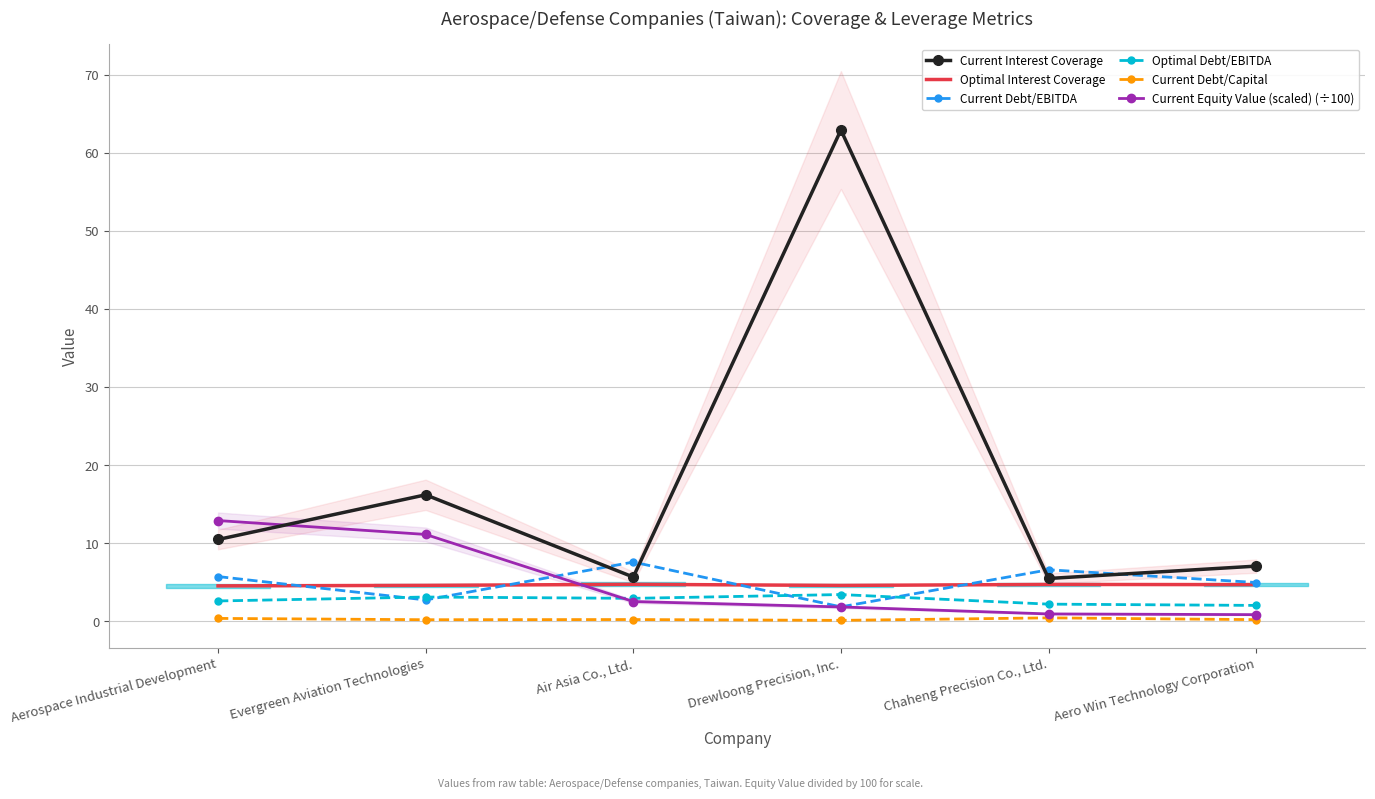

How many categories are shown in the chart?

6